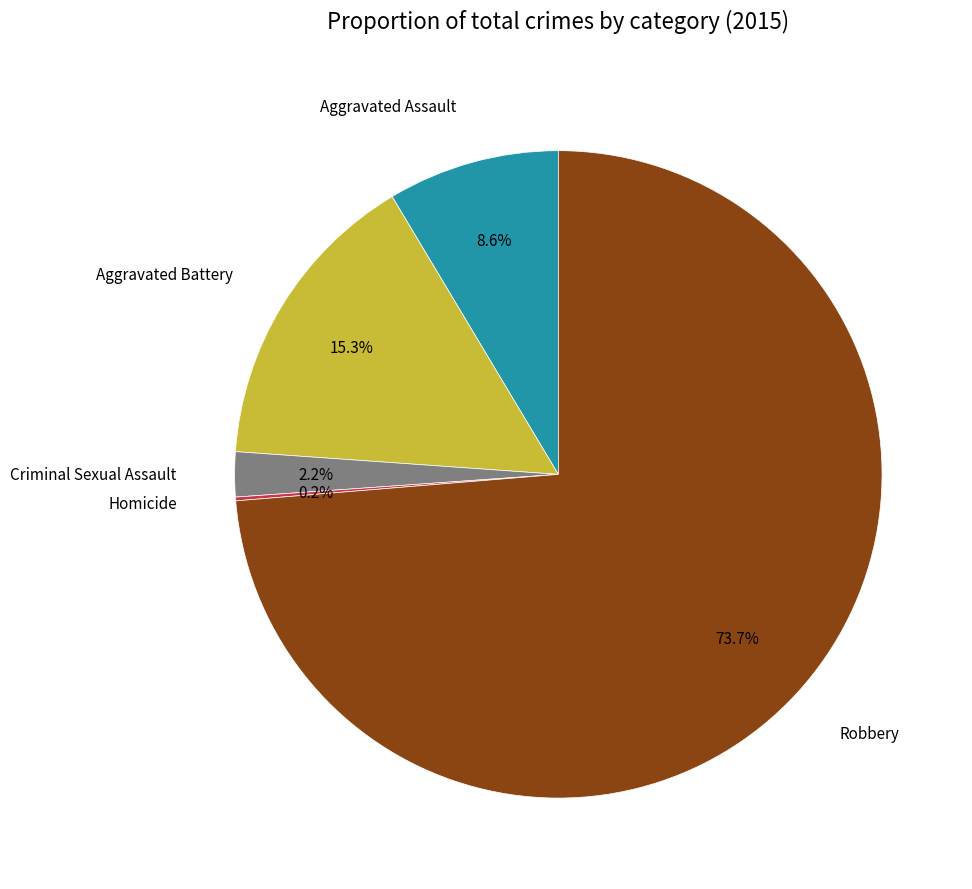

Which category has the biggest portion of the pie?

Robbery